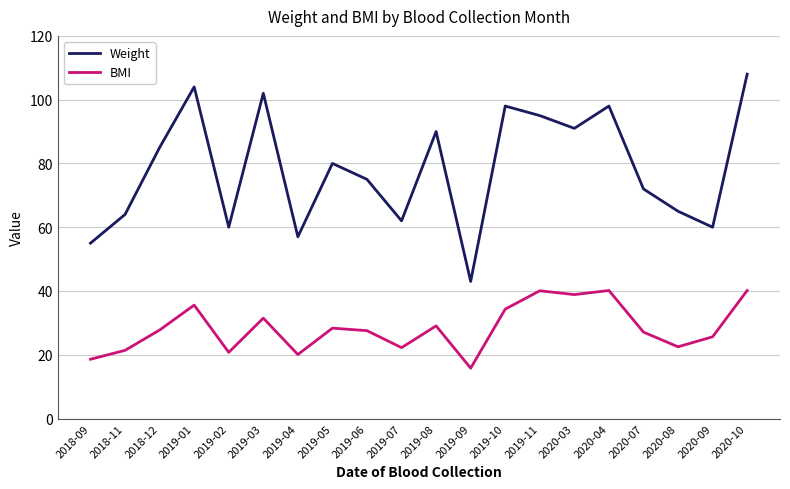

True or false: BMI and Weight cross at least once.

False